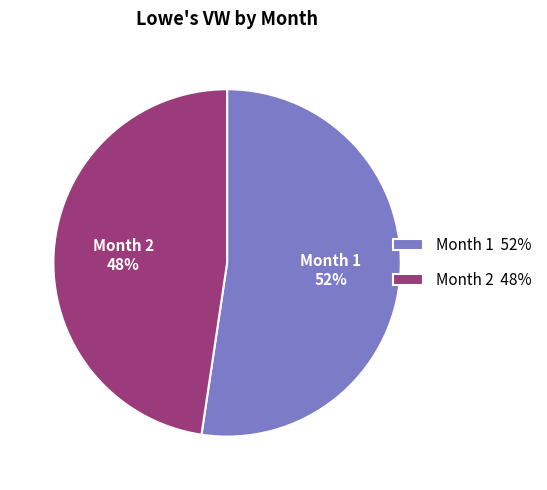

To the nearest percent, what is the average slice percentage?

50%